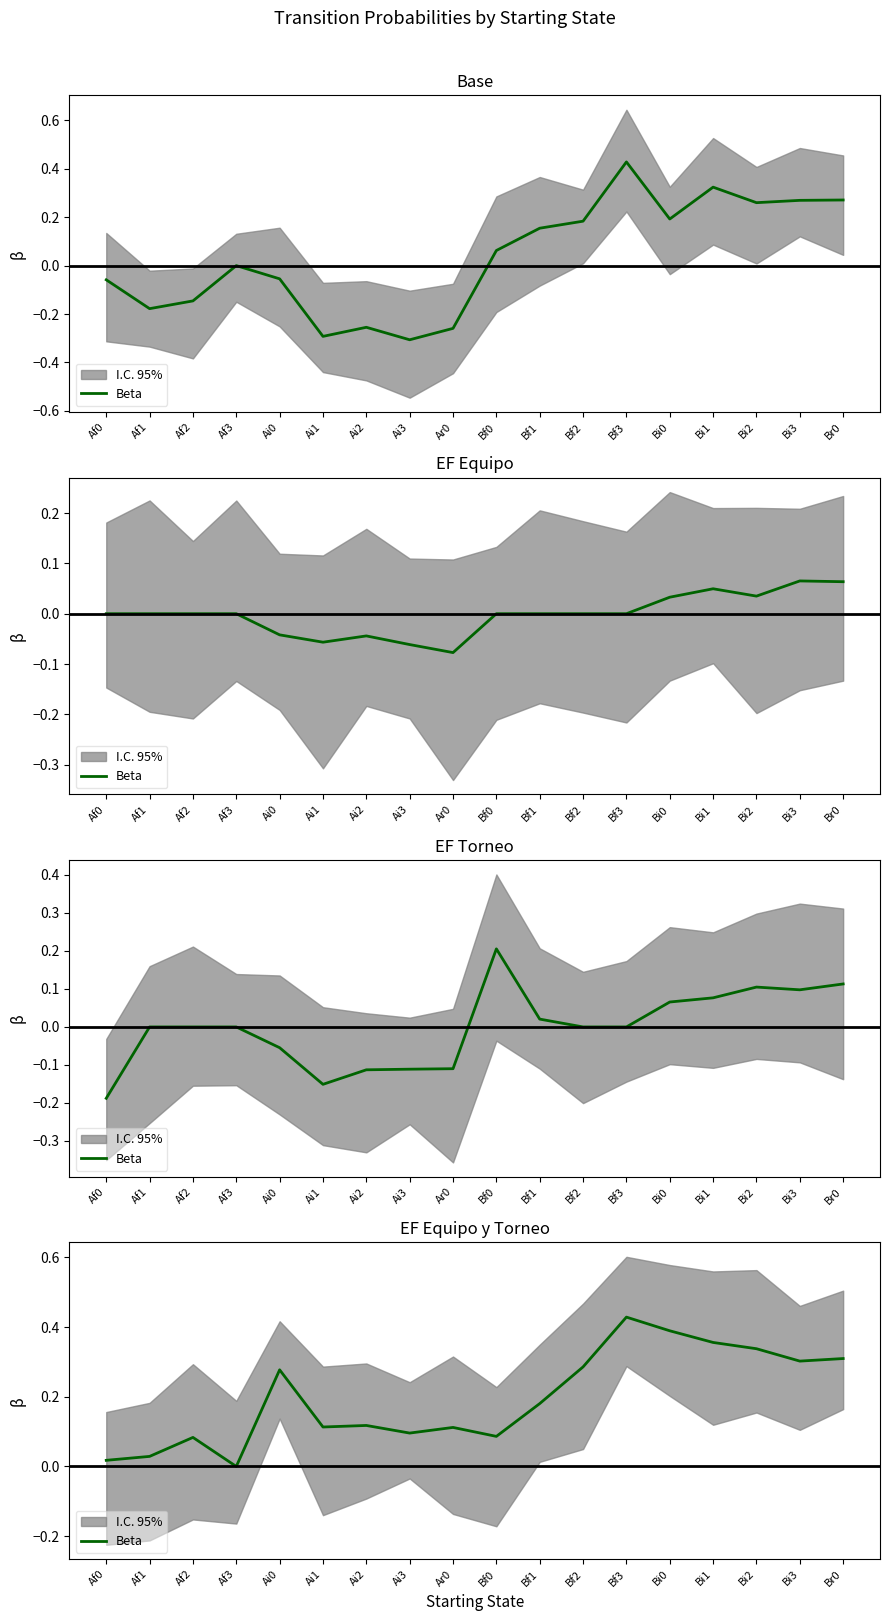

True or false: the data shows 0.0 at Af0.

True